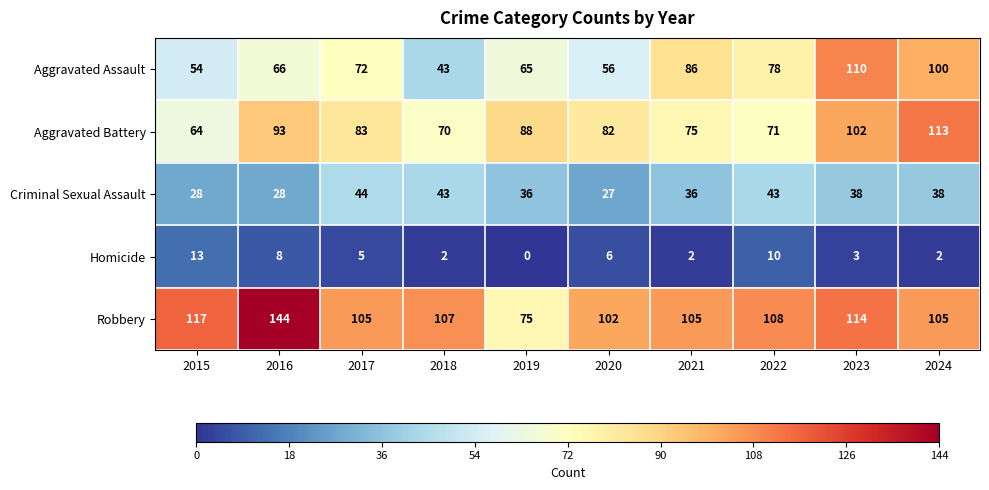

Rank the categories by Aggravated Battery value from highest to lowest.

2024, 2023, 2016, 2019, 2017, 2020, 2021, 2022, 2018, 2015